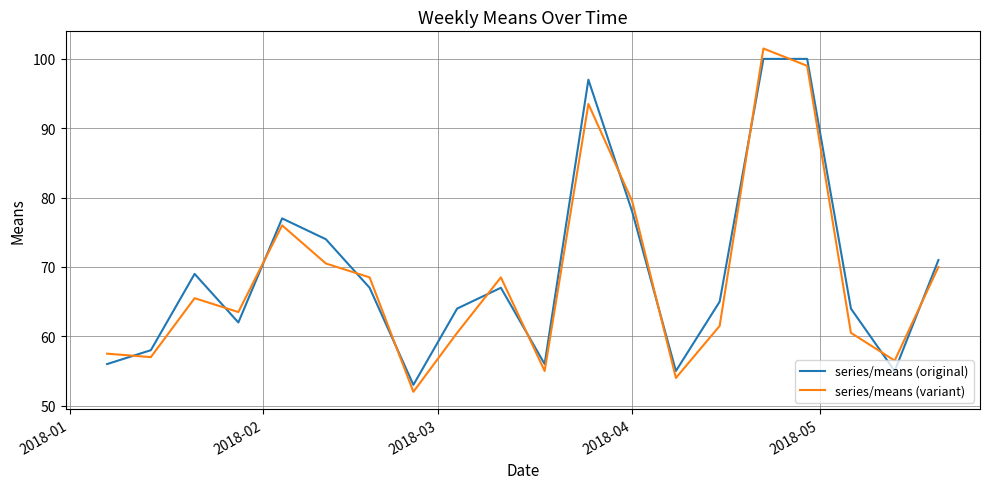

What is the minimum value shown in the chart?

52.0